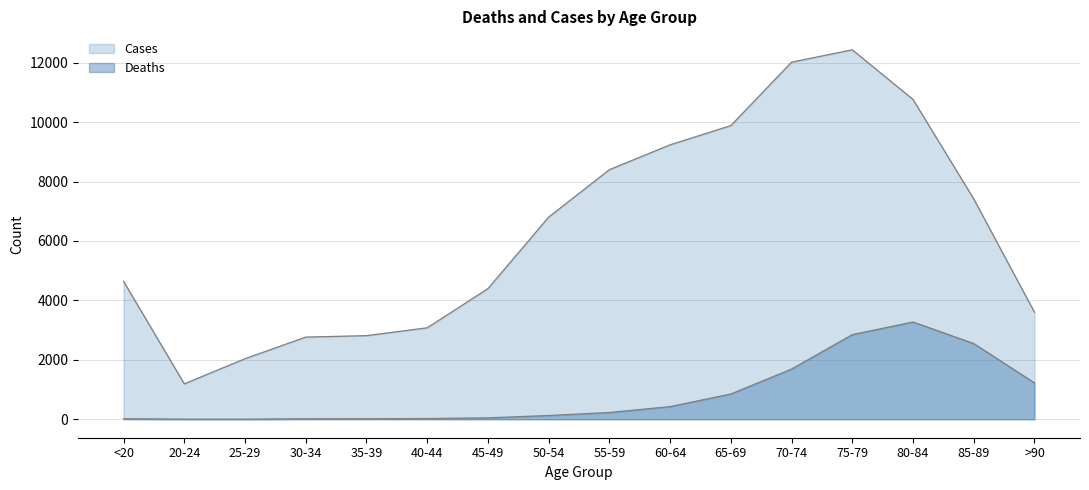

What is the sum of the Cases values at 25-29 and 80-84?

12802